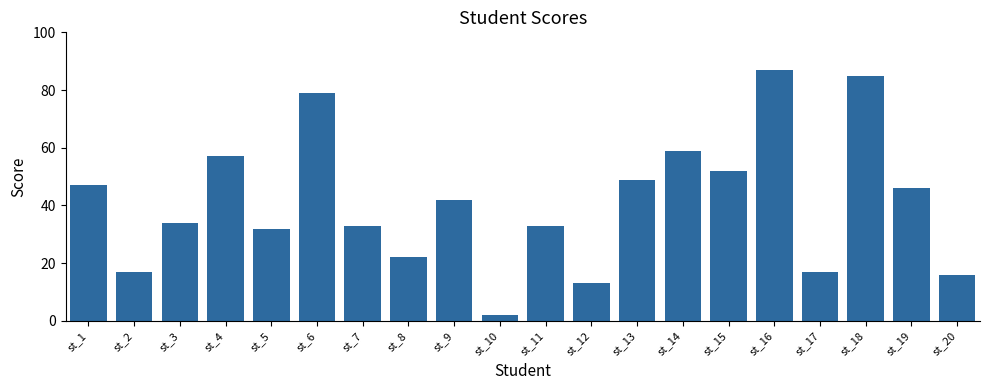

What is the value of the 3rd bar from the left?

34